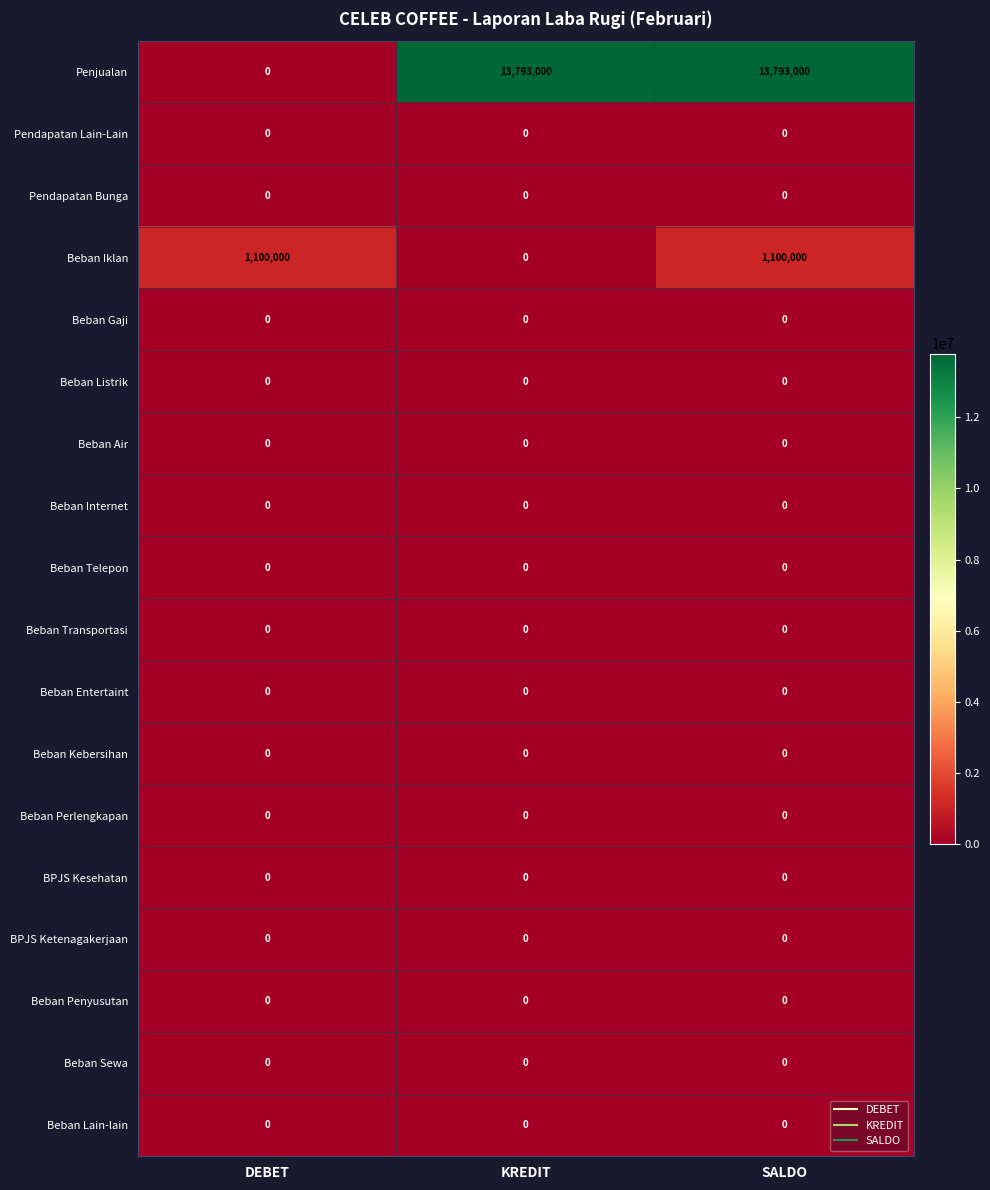

How many categories are shown in the chart?

3